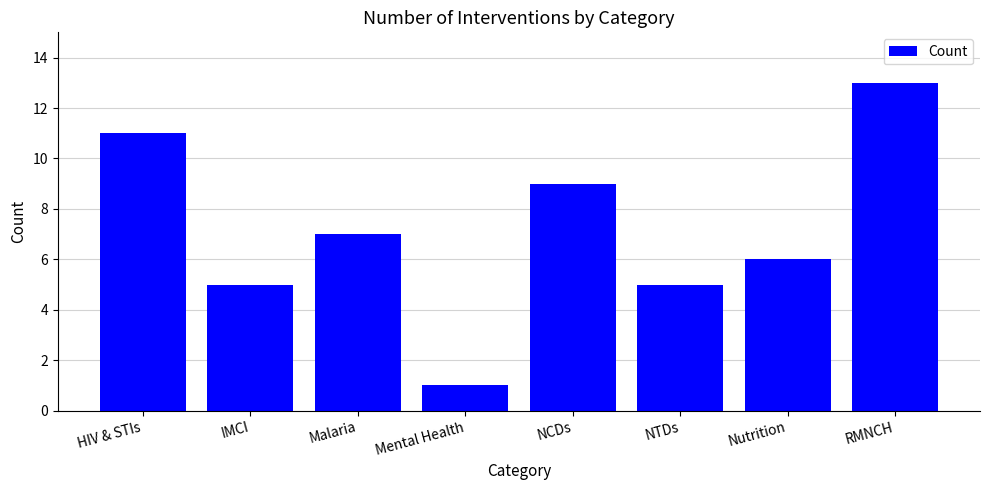

Does the chart contain stacked bars?

No